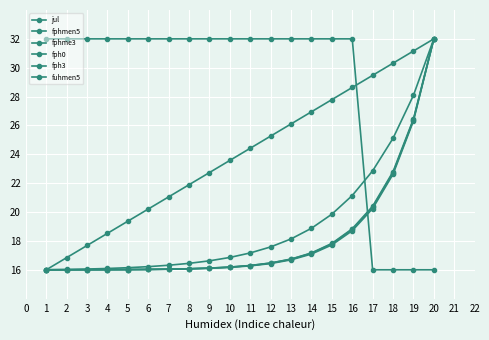

Reading right to left, extract all data points from this chart.

jul: 32.0	31.2	30.3	29.5	28.6	27.8	26.9	26.1	25.3	24.4	23.6	22.7	21.9	21.1	20.2	19.4	18.5	17.7	16.8	16.0
fphmen5: 32.0	28.1	25.1	22.9	21.1	19.9	18.9	18.1	17.6	17.2	16.9	16.6	16.4	16.3	16.2	16.1	16.1	16.1	16.0	16.0
fphme3: 32.0	26.4	22.7	20.3	18.8	17.8	17.1	16.7	16.5	16.3	16.2	16.1	16.1	16.0	16.0	16.0	16.0	16.0	16.0	16.0
fph0: 32.0	26.3	22.6	20.2	18.7	17.7	17.1	16.7	16.4	16.3	16.2	16.1	16.1	16.0	16.0	16.0	16.0	16.0	16.0	16.0
fph3: 32.0	26.4	22.8	20.4	18.8	17.8	17.2	16.7	16.5	16.3	16.2	16.1	16.1	16.0	16.0	16.0	16.0	16.0	16.0	16.0
fuhmen5: 16.0	16.0	16.0	16.0	32.0	32.0	32.0	32.0	32.0	32.0	32.0	32.0	32.0	32.0	32.0	32.0	32.0	32.0	32.0	32.0